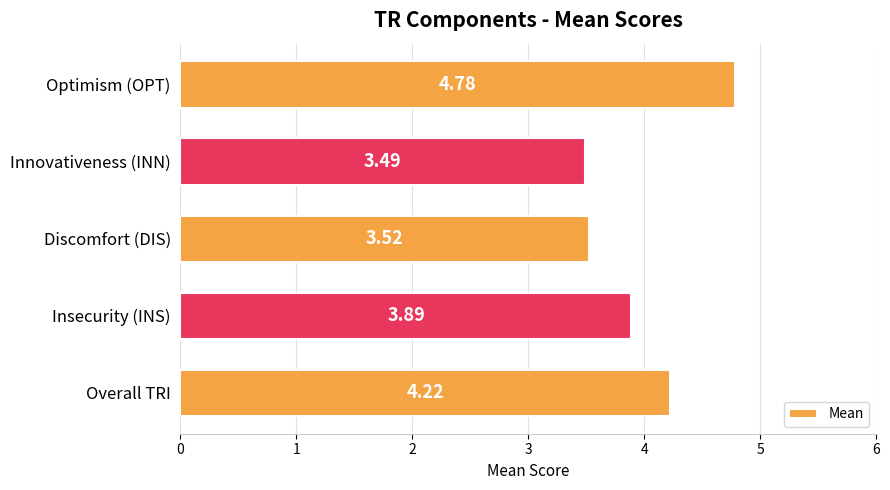

At which category does the chart reach its minimum across all series?

Innovativeness (INN)